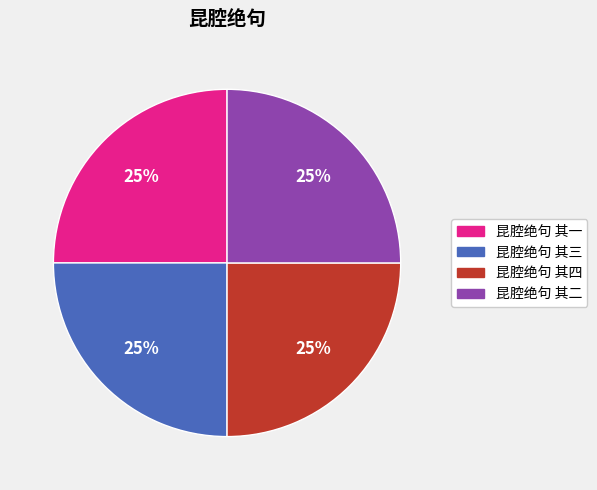

Approximately how many times larger is the value at 昆腔绝句 其一 compared to 昆腔绝句 其四?

1.0